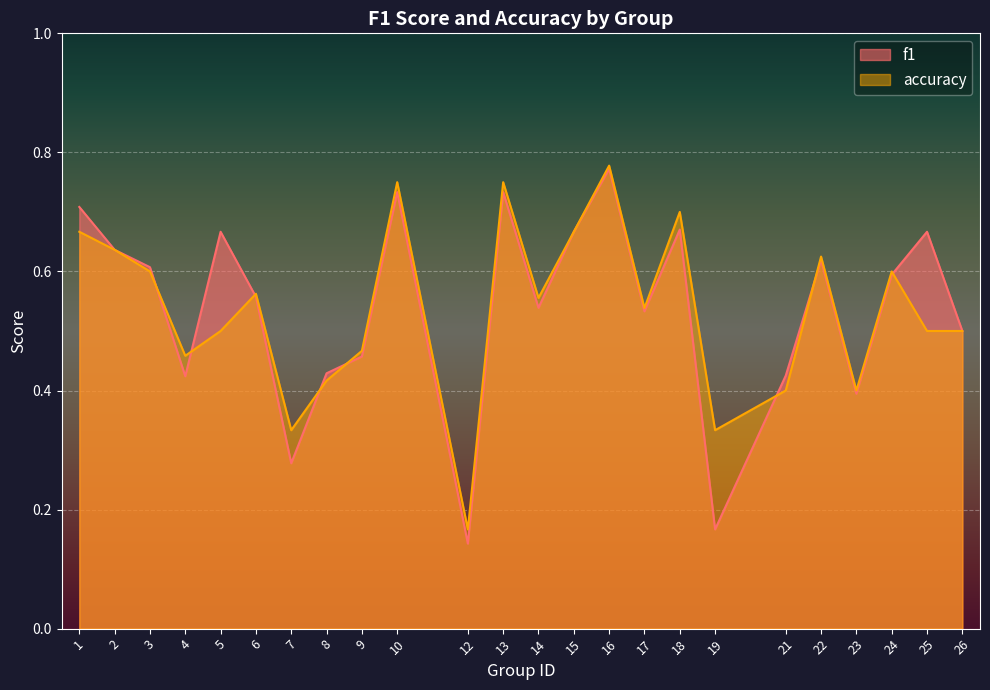

How many lines are shown in the chart?

2